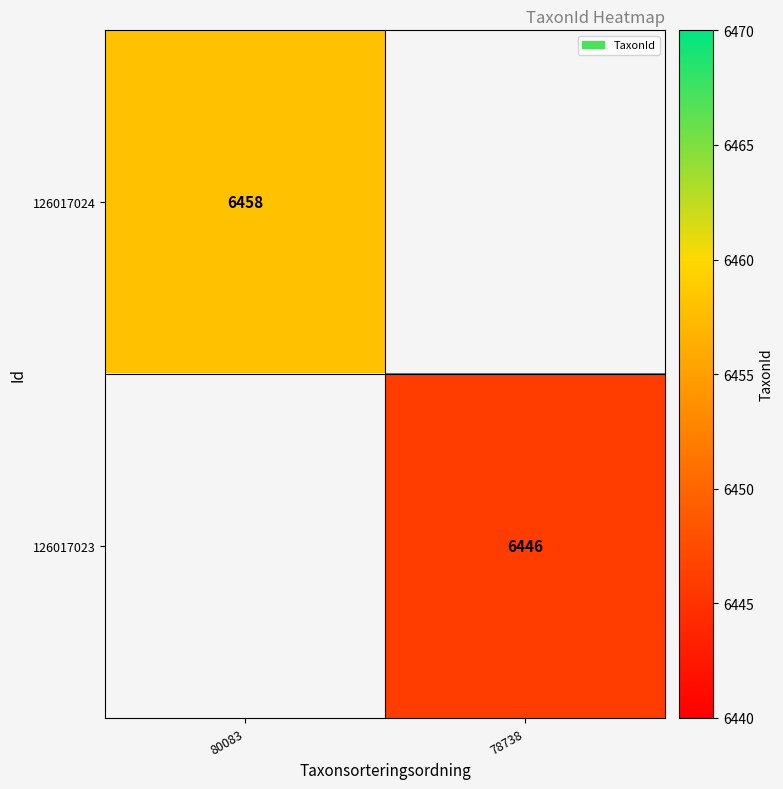

The value of 126017024 at 80083 is 6458. True or false?

True